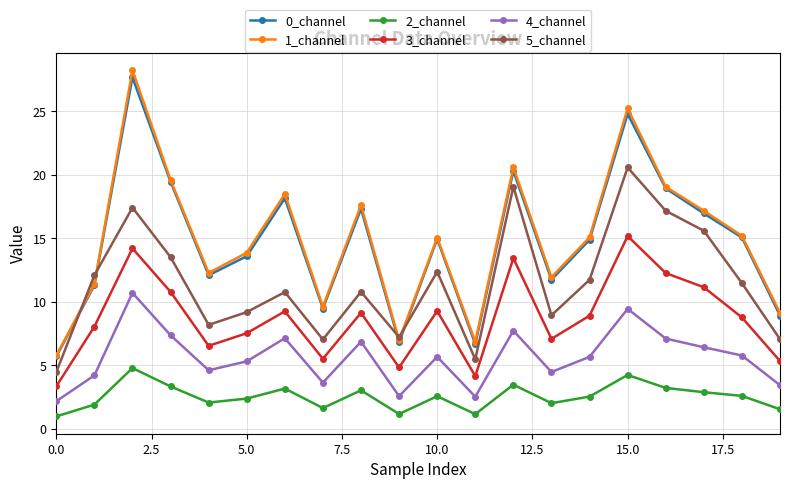

Does the chart have visible grid lines?

Yes